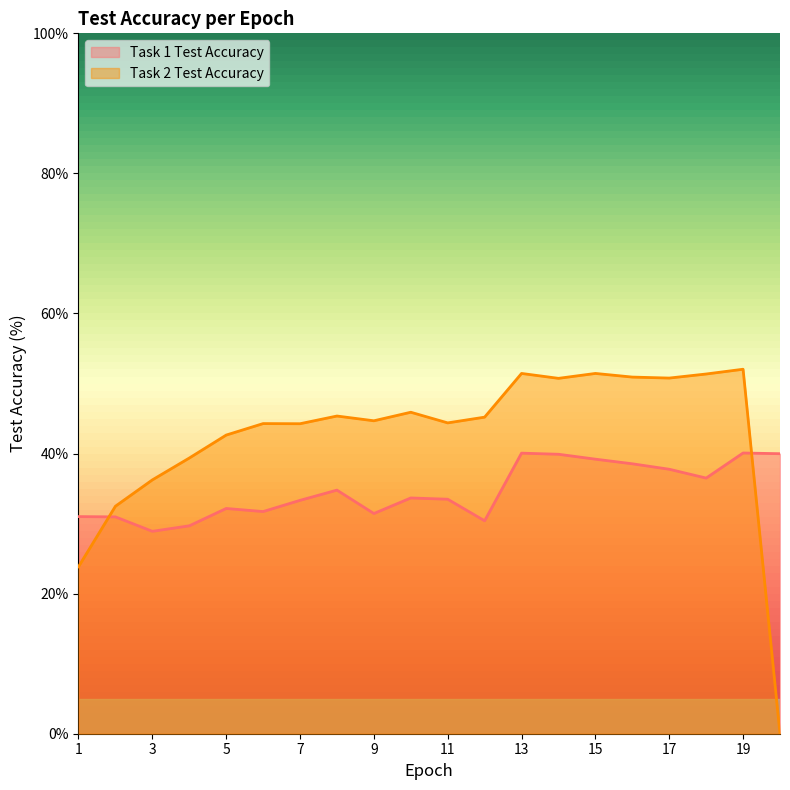

What is the average value of the Task 1 Test Accuracy series?

34.7